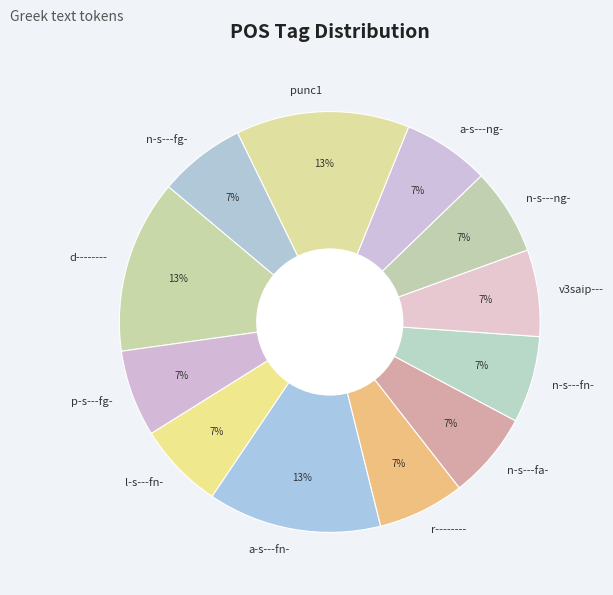

What percentage is the v3saip--- slice, to the nearest percent?

7%